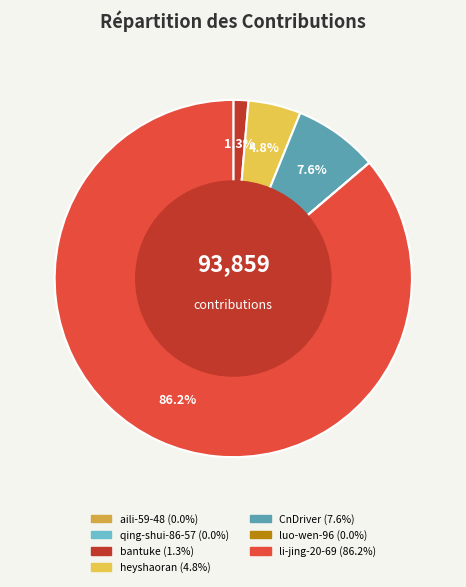

Which category has the smallest portion of the pie?

aili-59-48